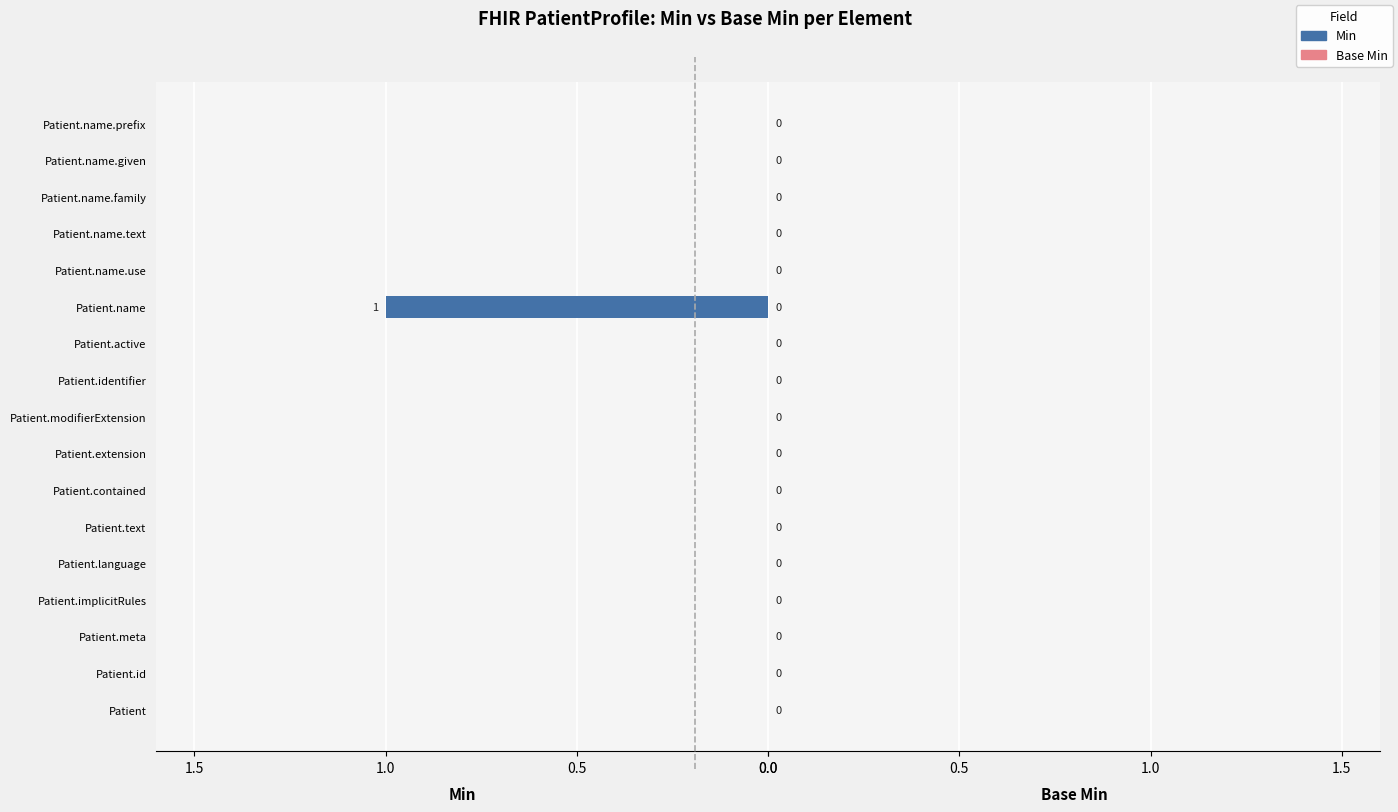

At which category does the chart reach its peak across all series?

Patient.name